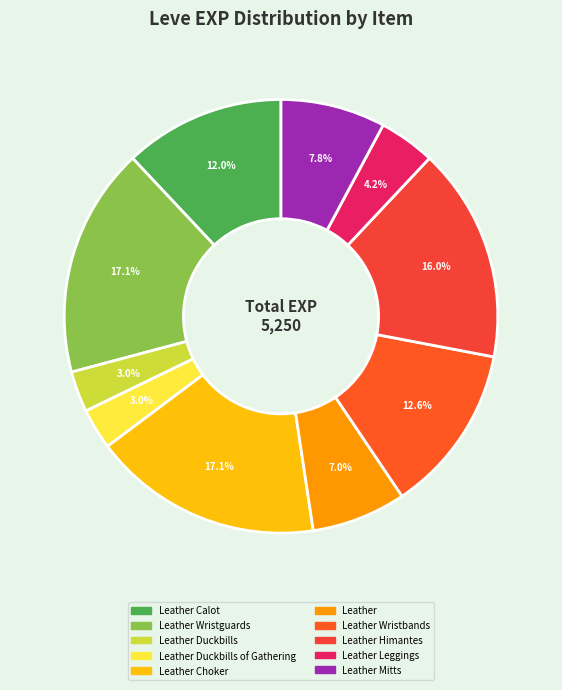

How many segments does this pie chart have?

10